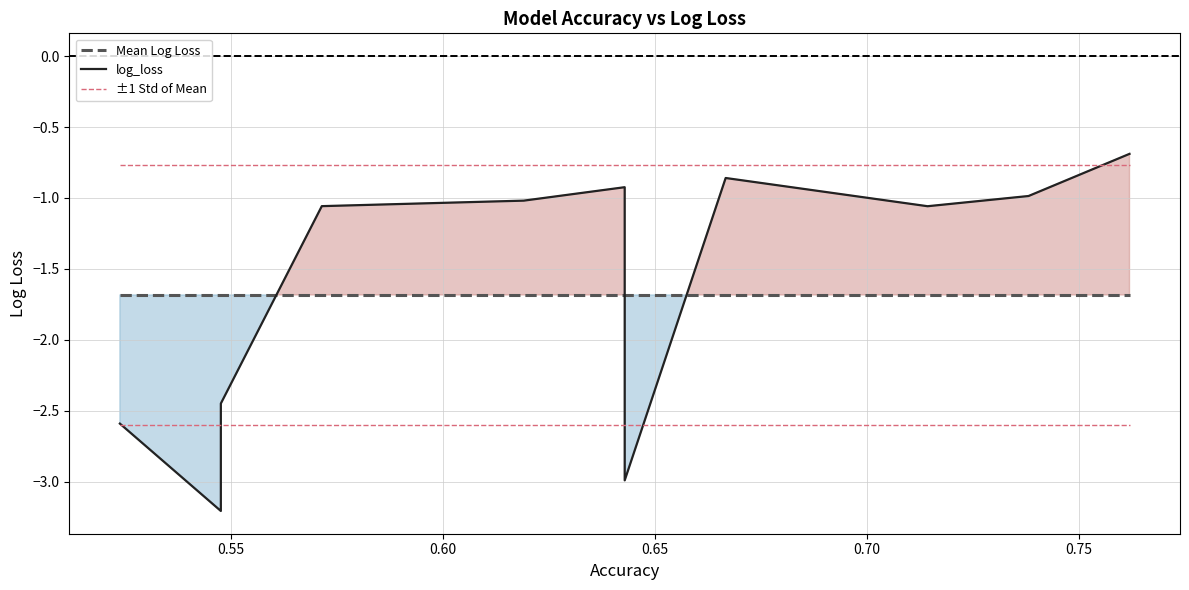

How many lines are shown in the chart?

3